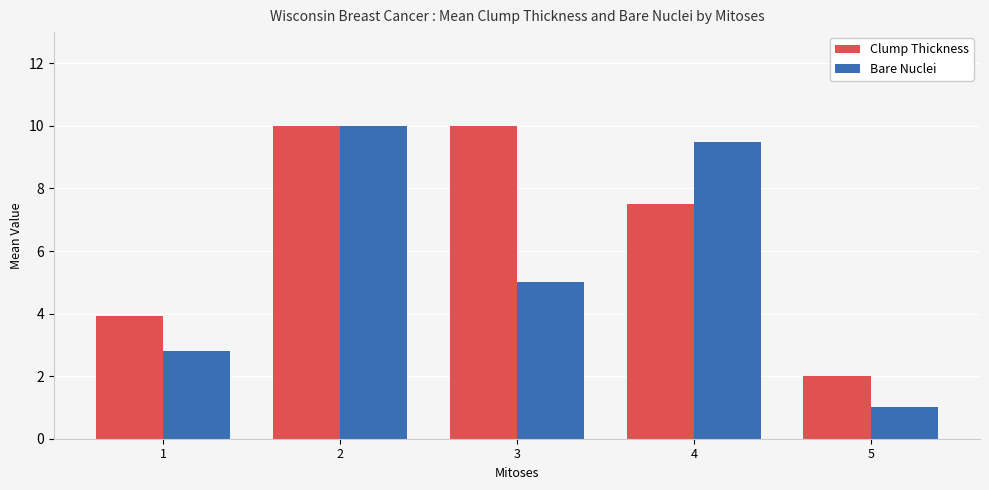

Reading right to left, what are all the values shown in this chart?

Clump Thickness: 5=2.0	4=7.5	3=10.0	2=10.0	1=3.9
Bare Nuclei: 5=1.0	4=9.5	3=5.0	2=10.0	1=2.8